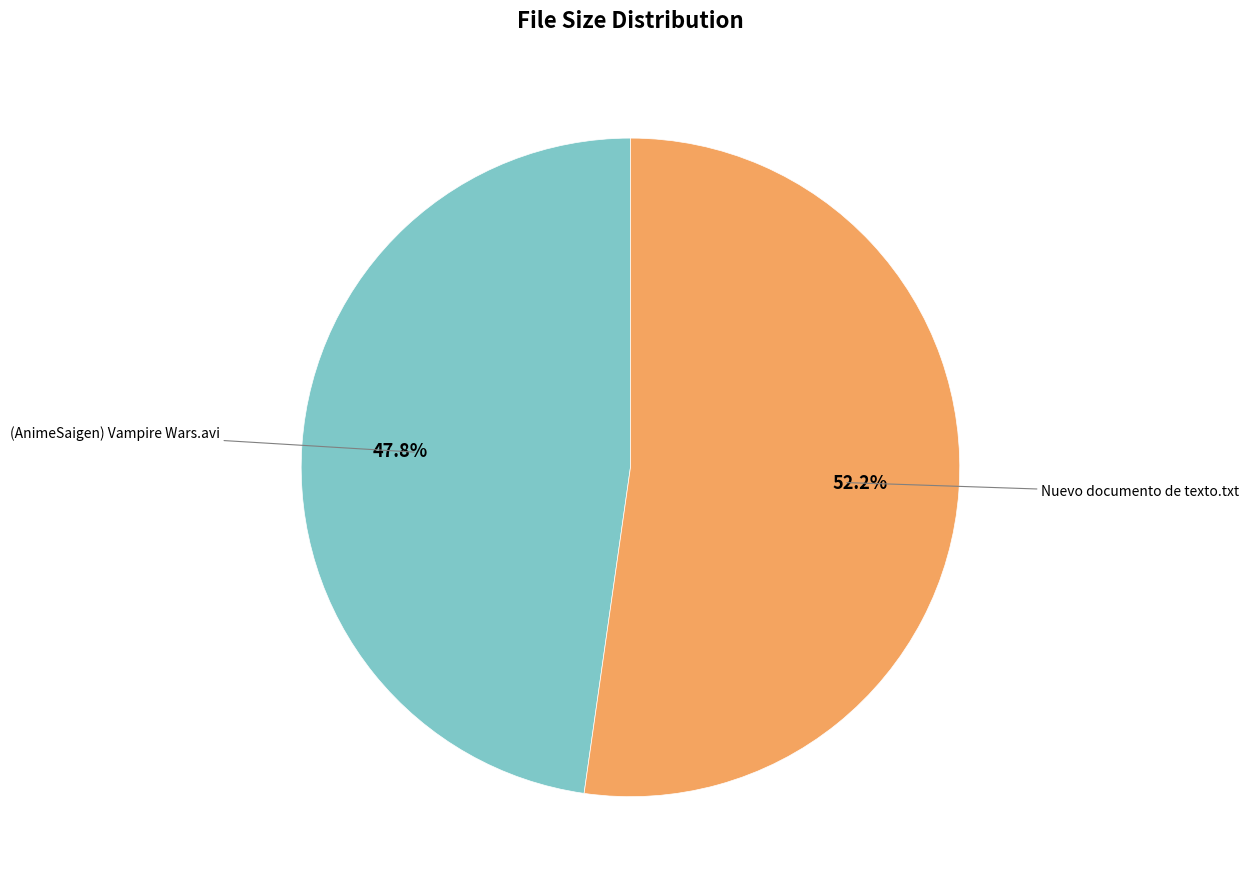

How many slices are in this pie chart?

2